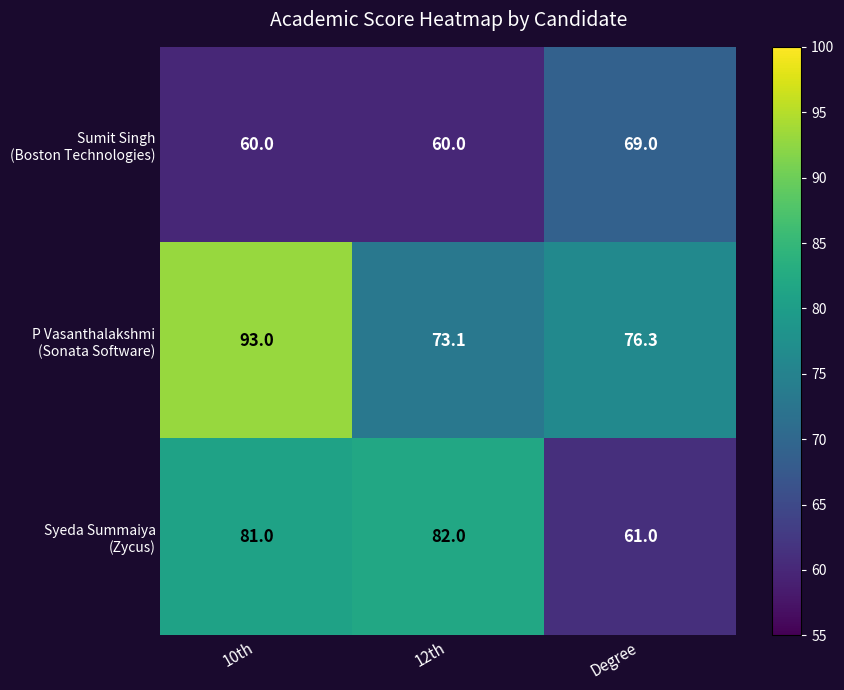

How many data points does each series have?

3